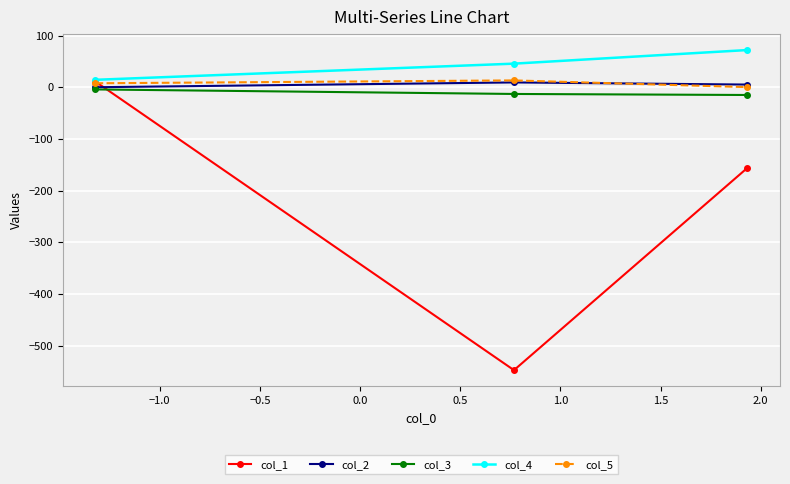

What is the minimum value shown in the chart?

-547.7